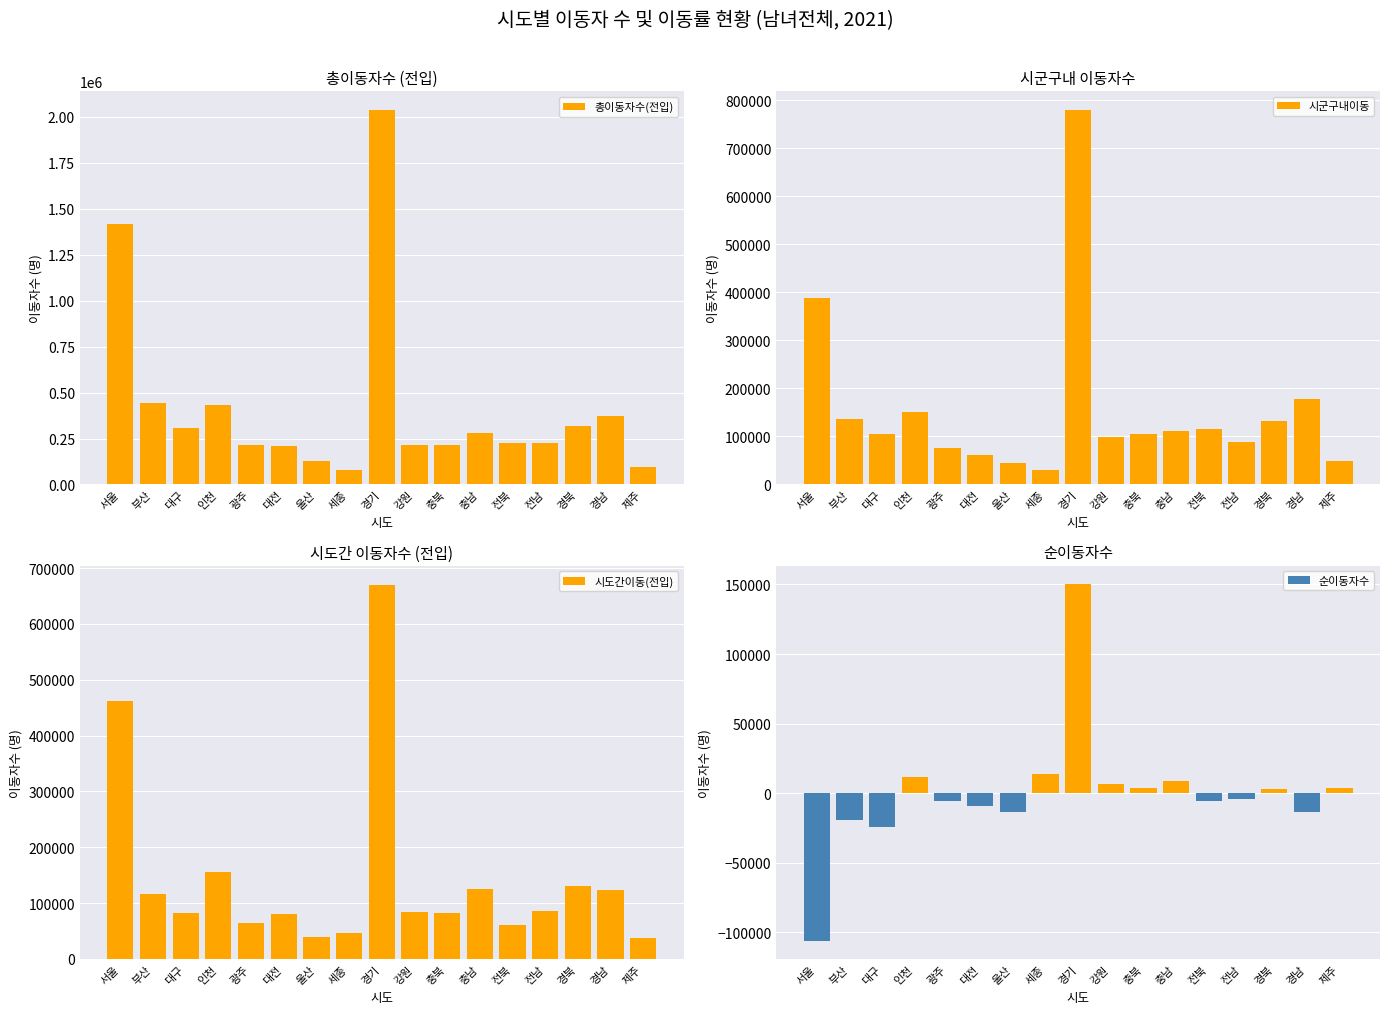

Where does the 시도간이동(전입) series first go above 83458?

서울